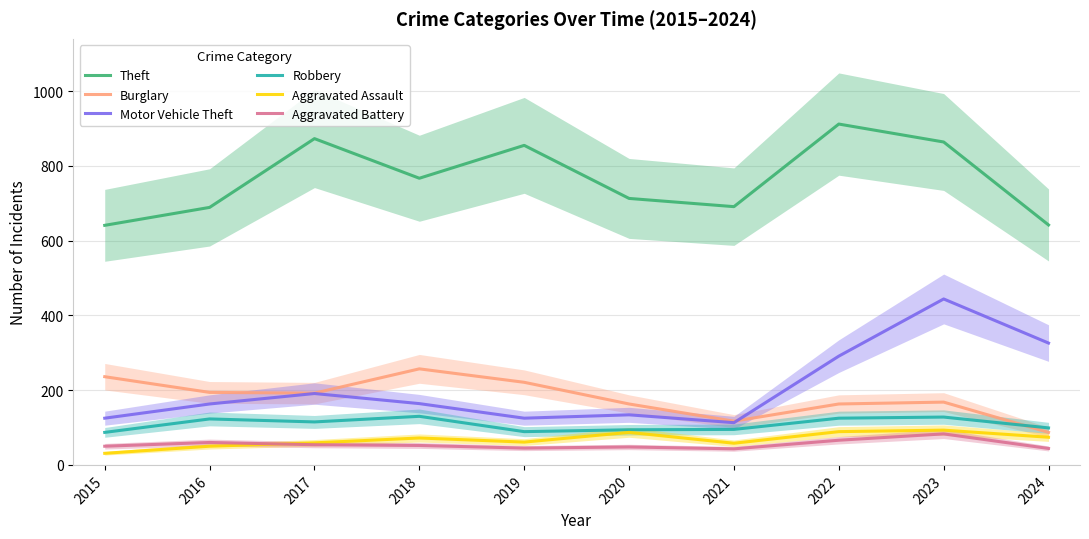

The Motor Vehicle Theft series shows 191 at 2017. True or false?

True